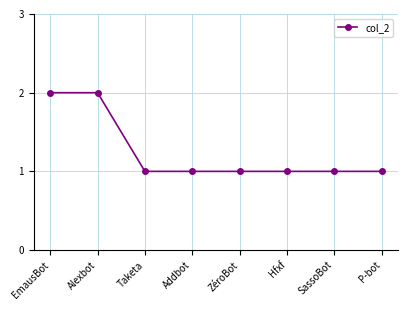

How many series are shown in this chart?

1